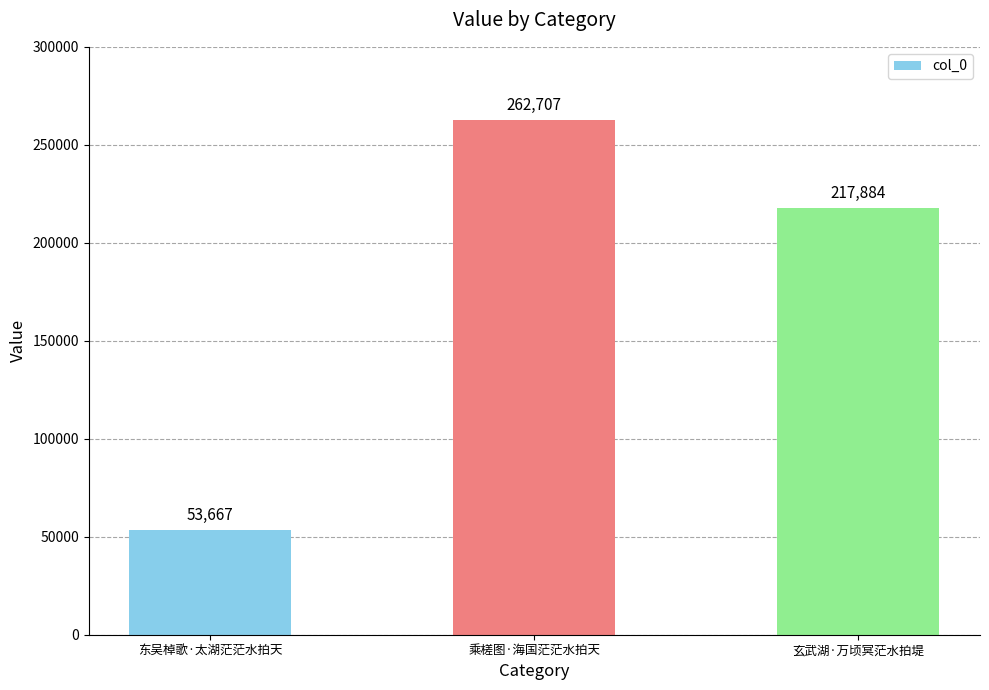

What is the sum of the values at 玄武湖·万顷冥茫水拍堤 and 乘槎图·海国茫茫水拍天?

480591